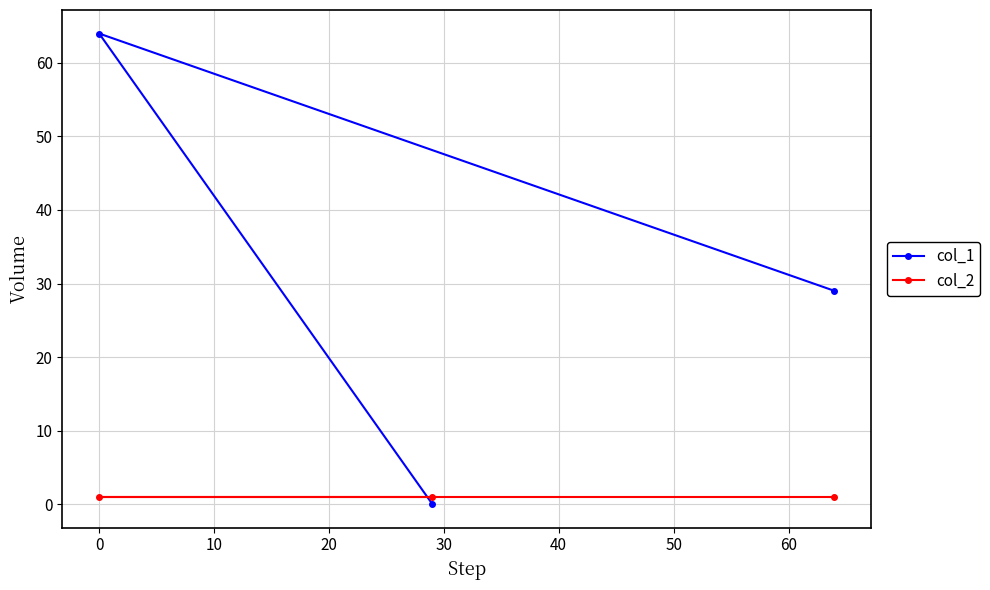

Rank the series by their average value, from highest to lowest.

col_1, col_2